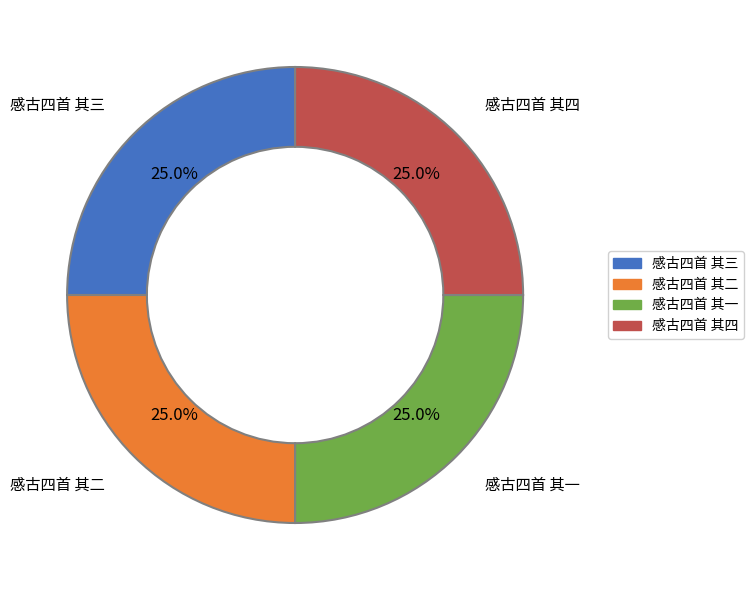

What is the ratio of the value at 感古四首 其一 to the value at 感古四首 其二?

1.0